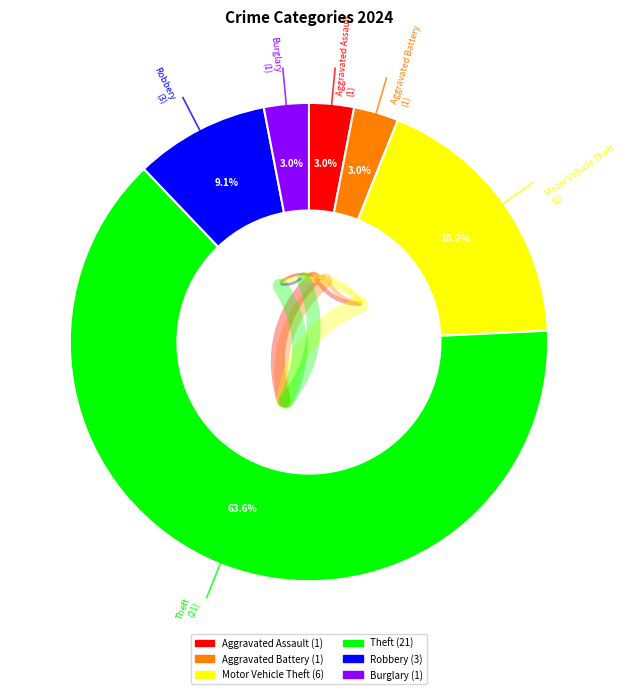

Count the number of slices in the pie.

6